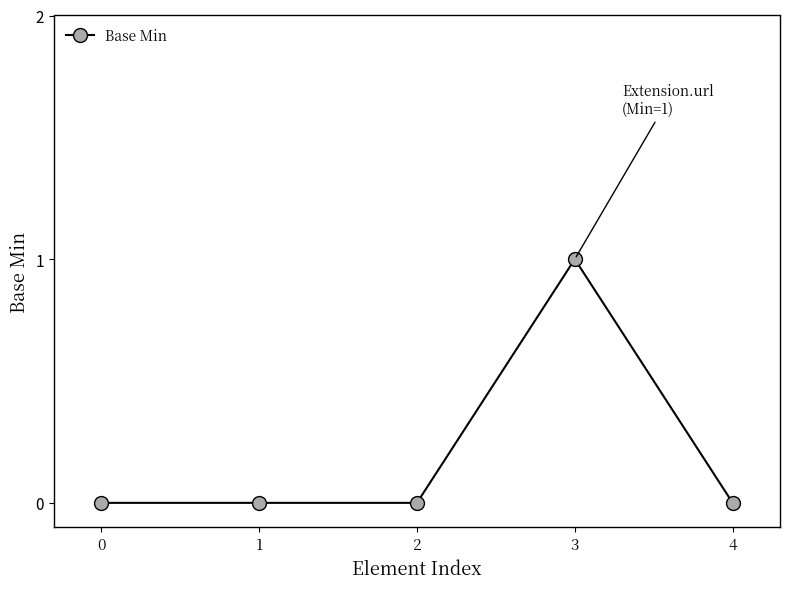

Reading left to right, transcribe all the data shown in this chart.

0=0	1=0	2=0	3=1	4=0